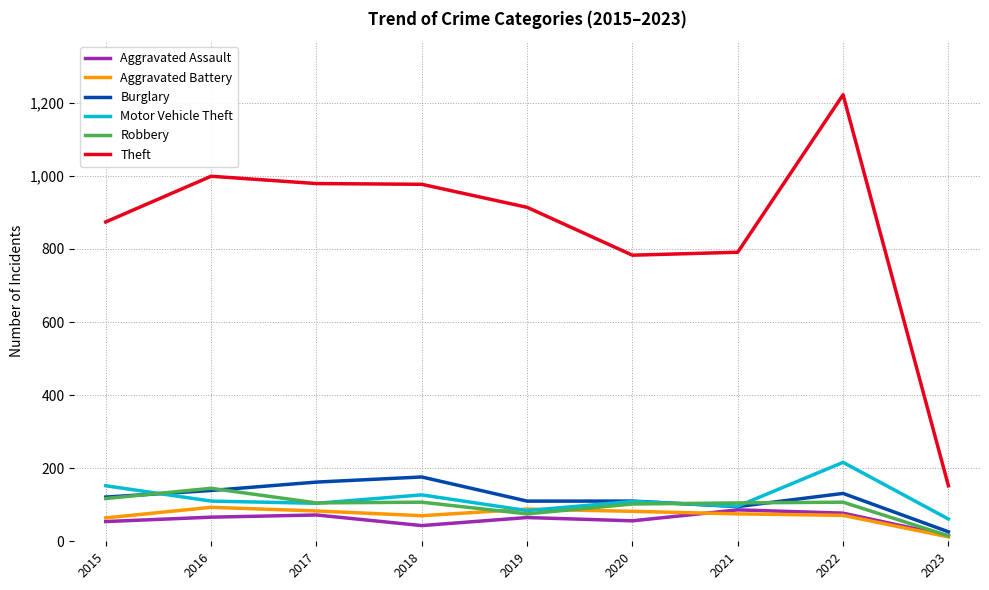

Is the value of Burglary at 2017 greater than the value of Aggravated Assault at 2020?

Yes